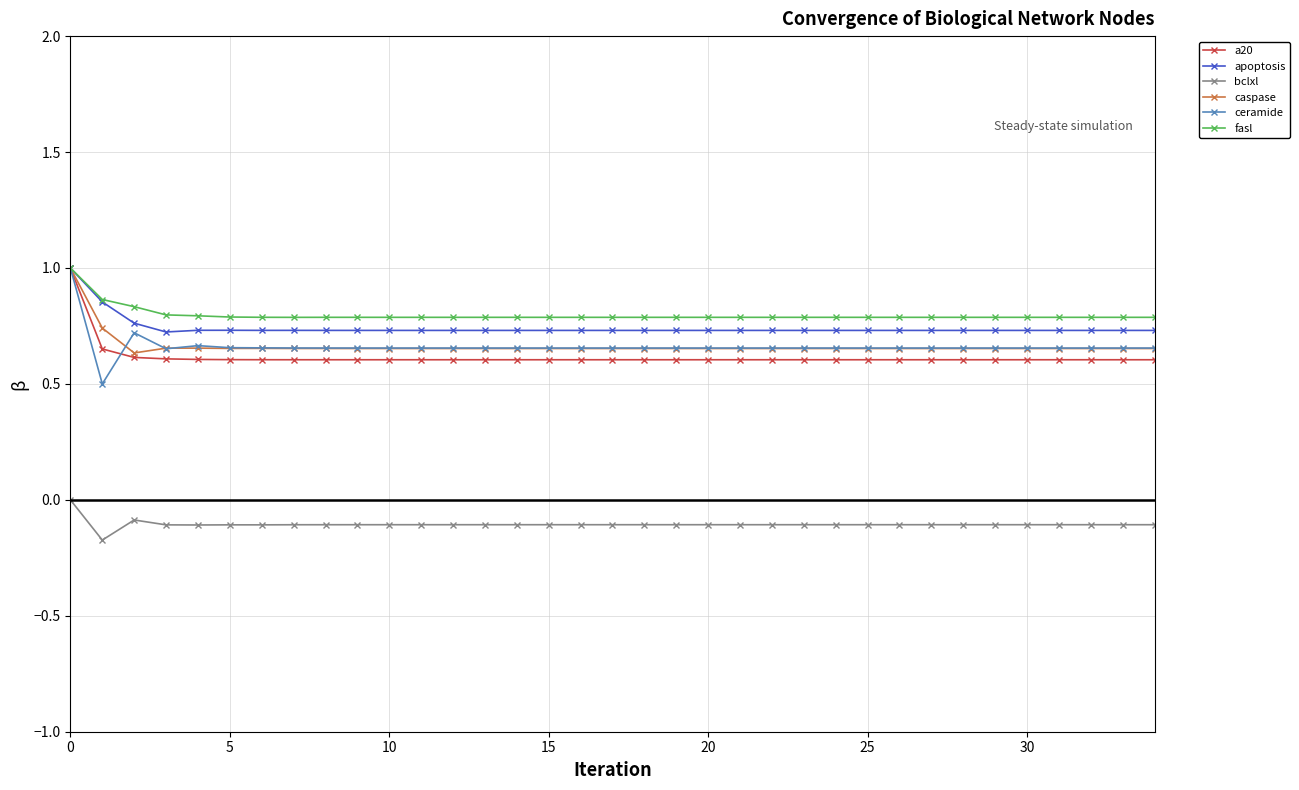

True or false: fasl has more than 0 interior local peaks.

True